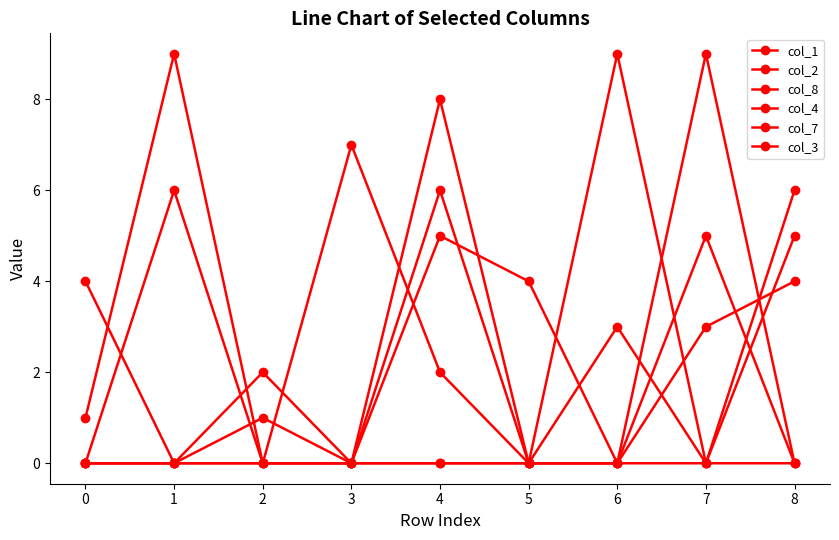

Reading left to right, what are all the values shown in this chart?

col_1: 0=1	1=9	2=0	3=0	4=8	5=0	6=3	7=0	8=0
col_2: 0=0	1=6	2=0	3=0	4=5	5=4	6=0	7=9	8=0
col_8: 0=4	1=0	2=0	3=7	4=2	5=0	6=0	7=5	8=0
col_4: 0=0	1=0	2=0	3=0	4=6	5=0	6=0	7=3	8=4
col_7: 0=0	1=0	2=1	3=0	4=0	5=0	6=9	7=0	8=6
col_3: 0=0	1=0	2=2	3=0	4=0	5=0	6=0	7=0	8=5